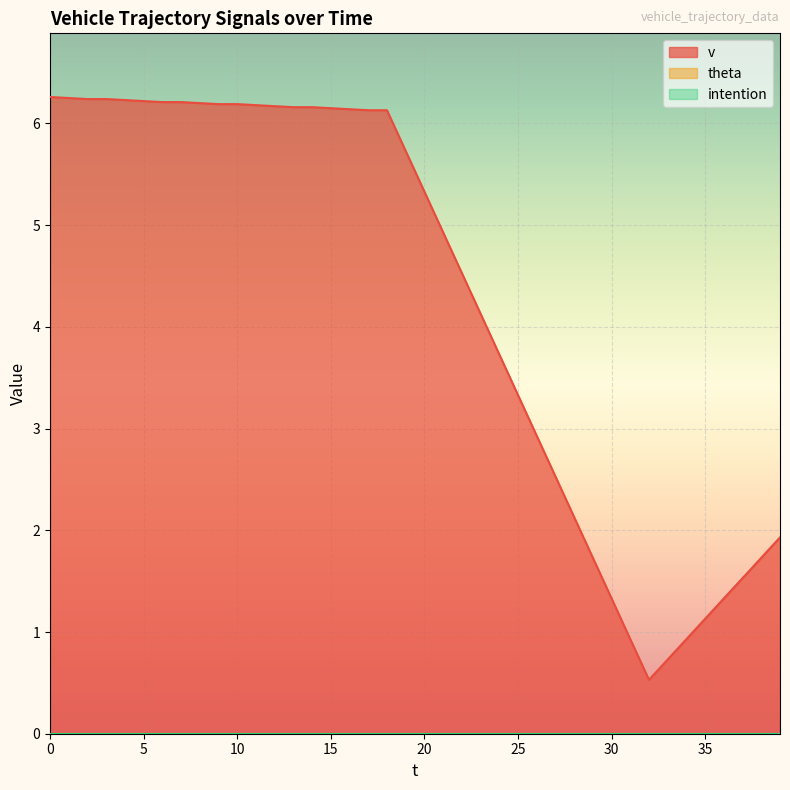

Which has a higher value, 12 or 36?

12